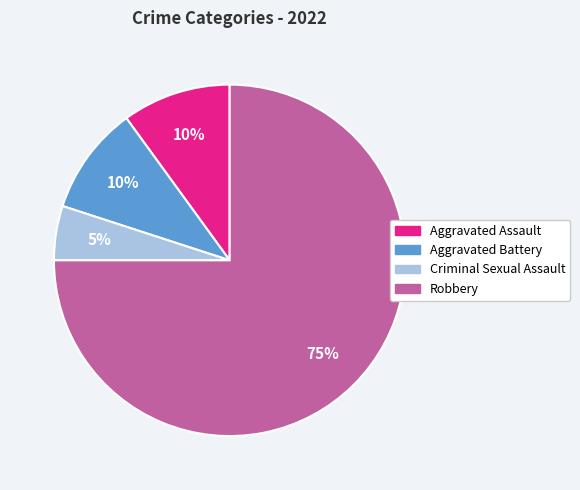

The Robbery slice represents 75% of the pie. True or false?

True